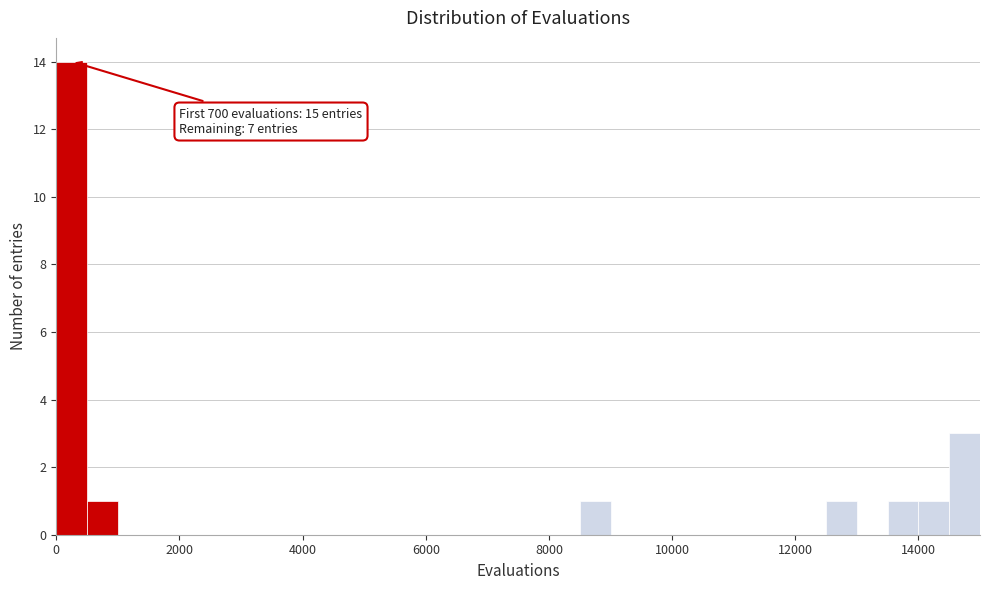

Read against the x-axis, roughly where is the centre of the tallest bar?

200